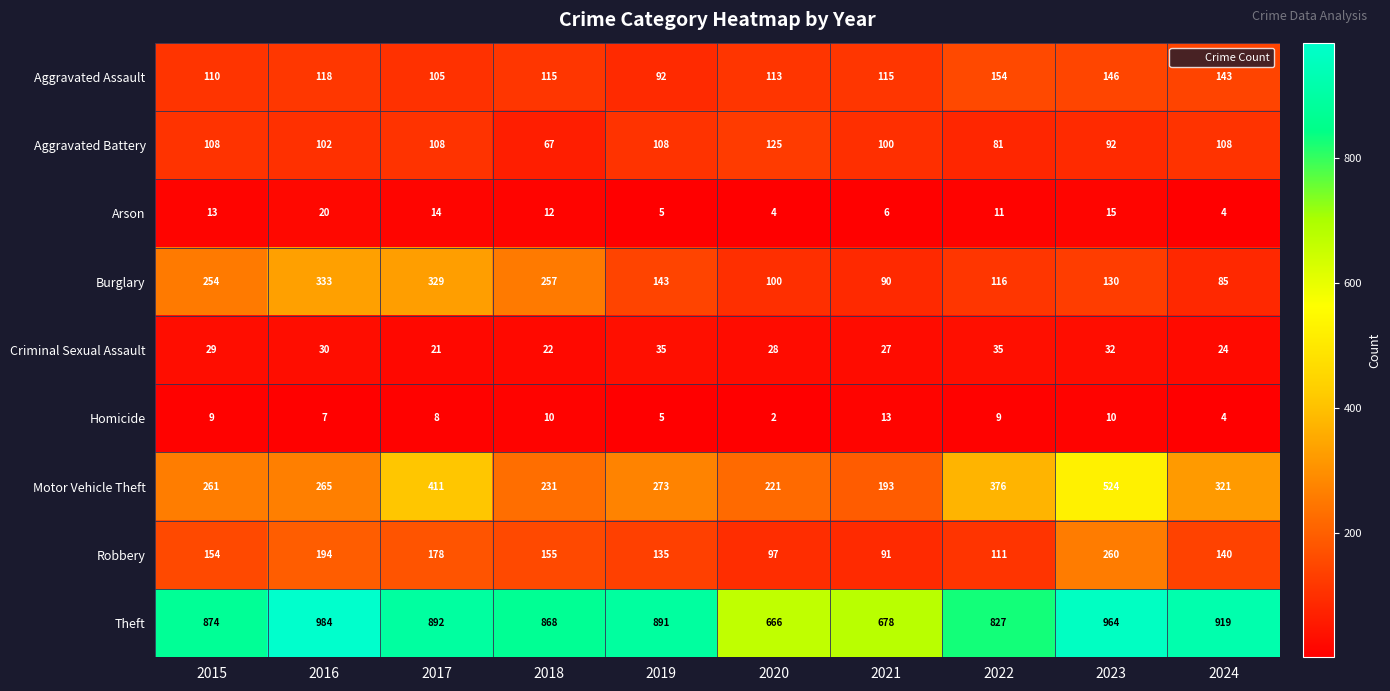

Which series has the largest total across all categories?

Theft